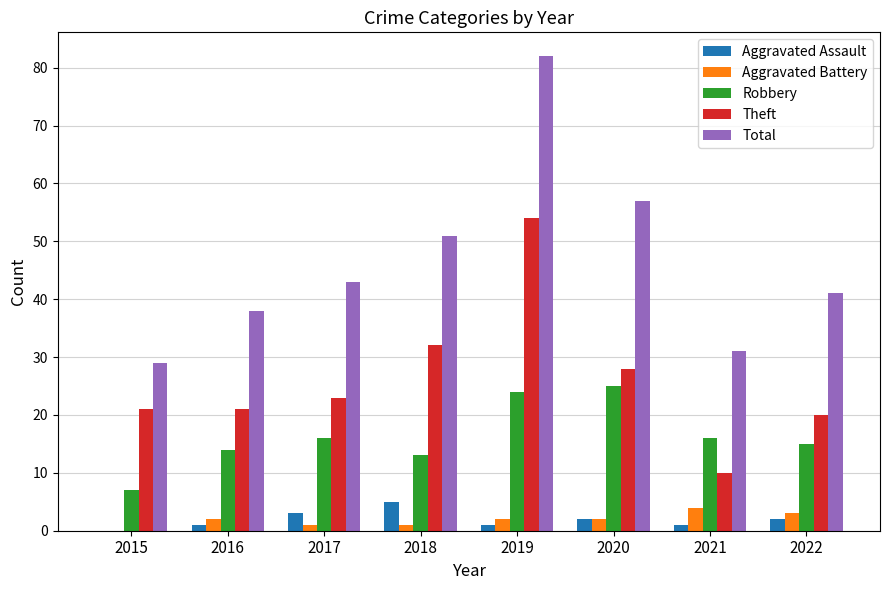

True or false: Theft has a value of 54 at 2019.

True